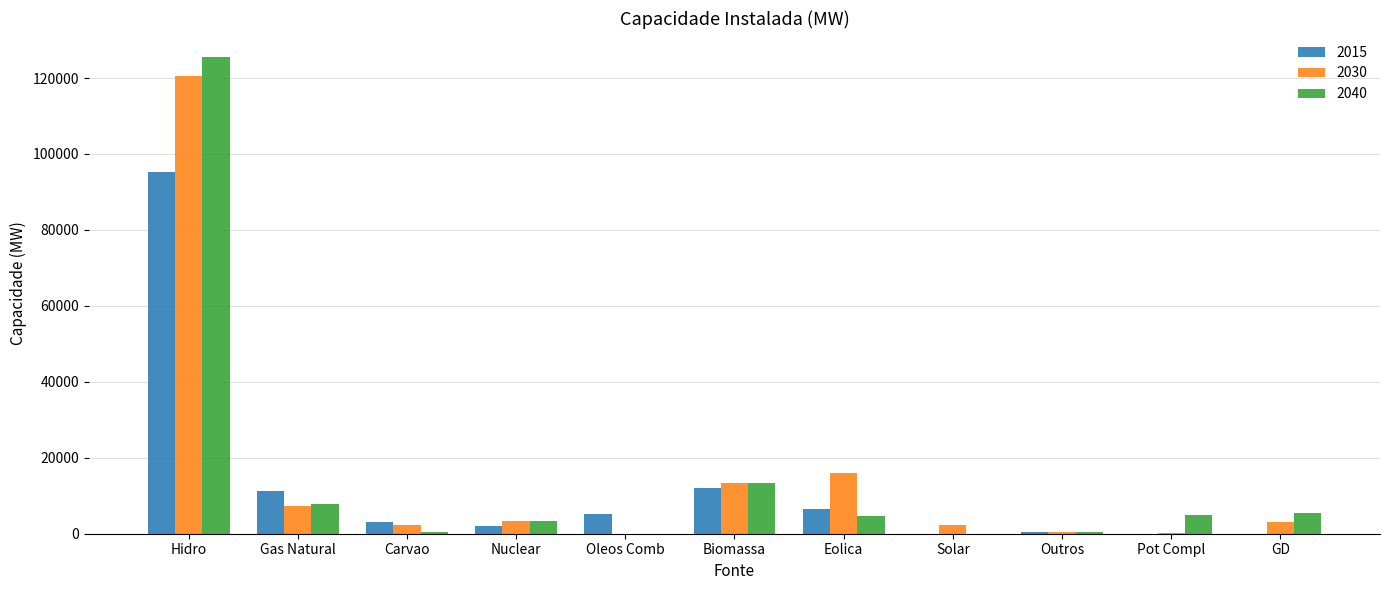

What is the total value across all series at Biomassa?

38787